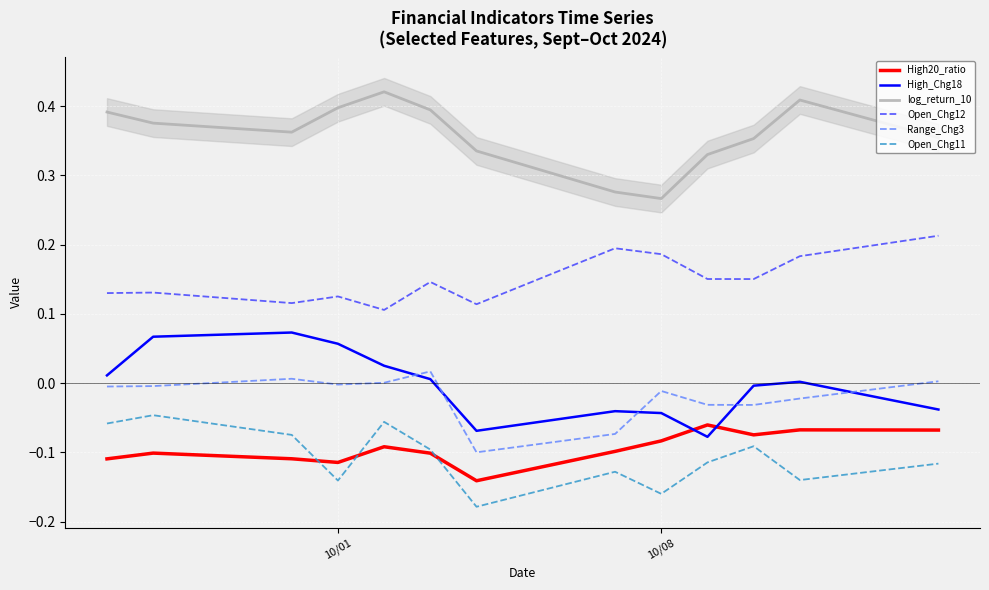

At how many categories does at least one series exceed 0?

13